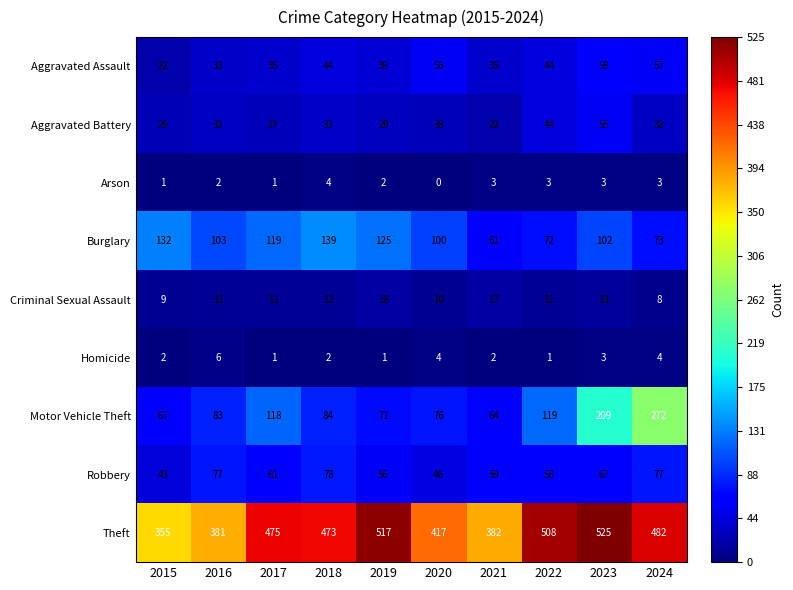

The Burglary series shows 125 at 2019. True or false?

True